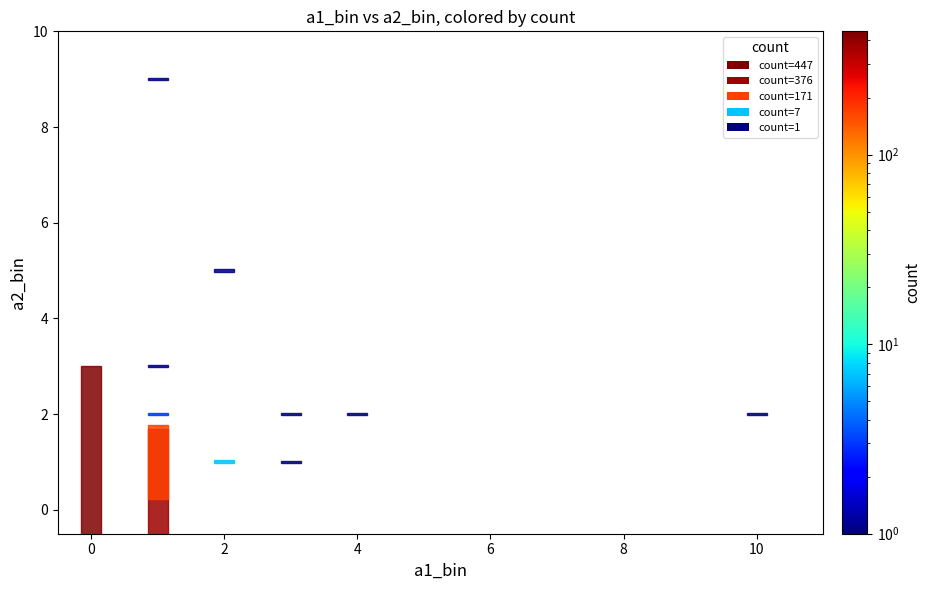

Reading left to right, transcribe all the data shown in this chart.

a1_bin: 0	1	1	1	1	1	2	2	3	3	4	10
a2_bin: 1	0	1	2	3	9	1	5	1	2	2	2
count: 447	376	171	3	1	1	7	1	1	1	1	1